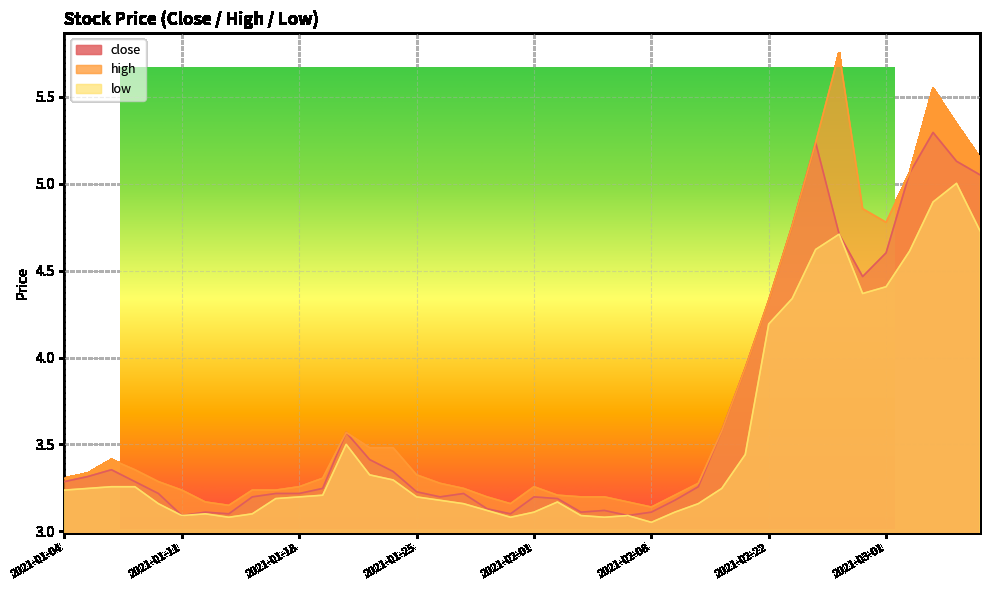

How many series are shown in this chart?

3